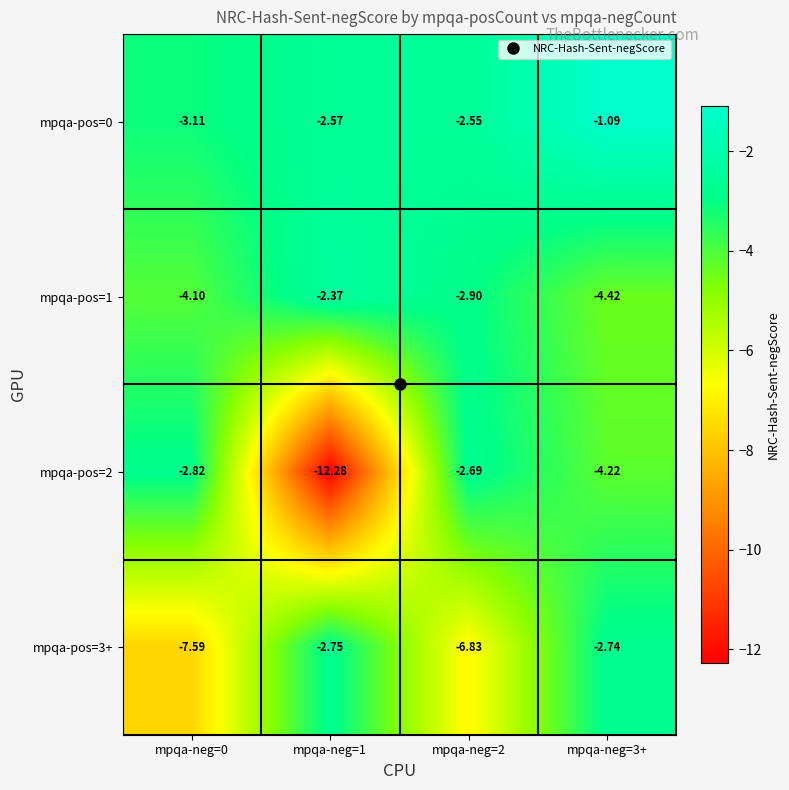

Which series has the largest range (max minus min)?

mpqa-pos=2